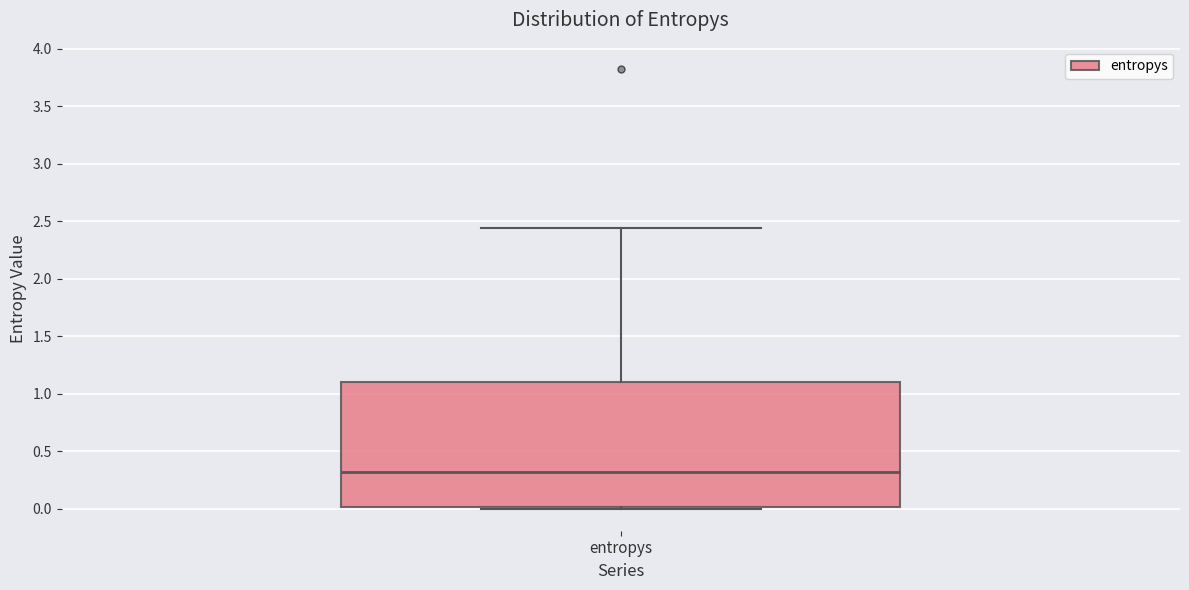

Read this box plot against the y-axis: the position of the median line, the range covered by the box, and the ends of both whiskers. The values are not printed on the chart, so give them approximately, as read against the axis.

median 0.30, box 0.00 to 1.10, whiskers 0.00 to 2.45